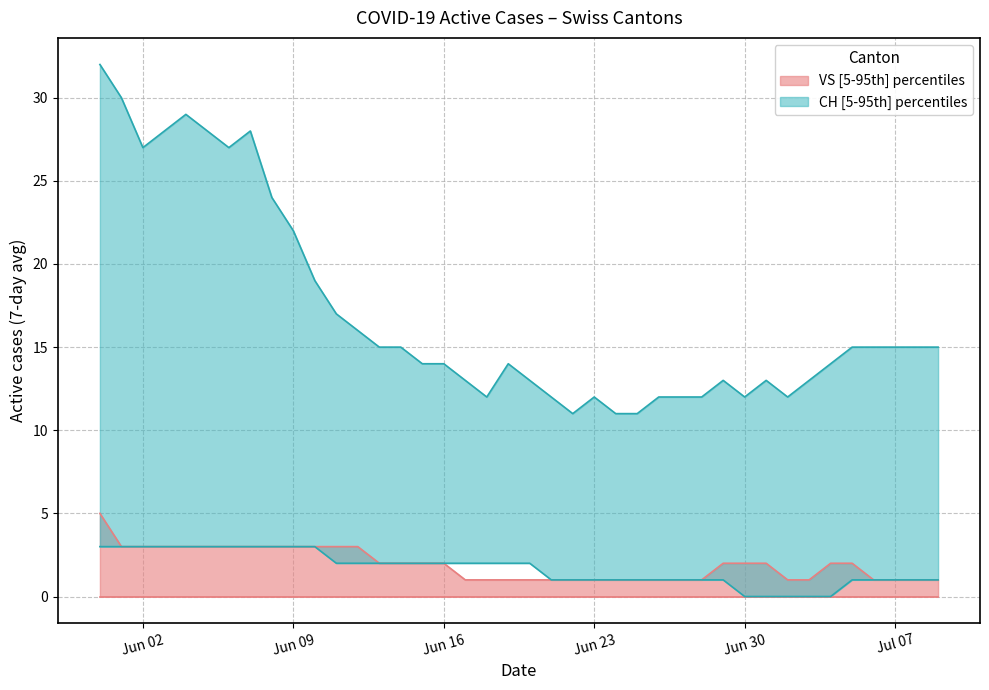

Is it true that VS [5-95th] percentiles equals 3 at Jun 09?

True